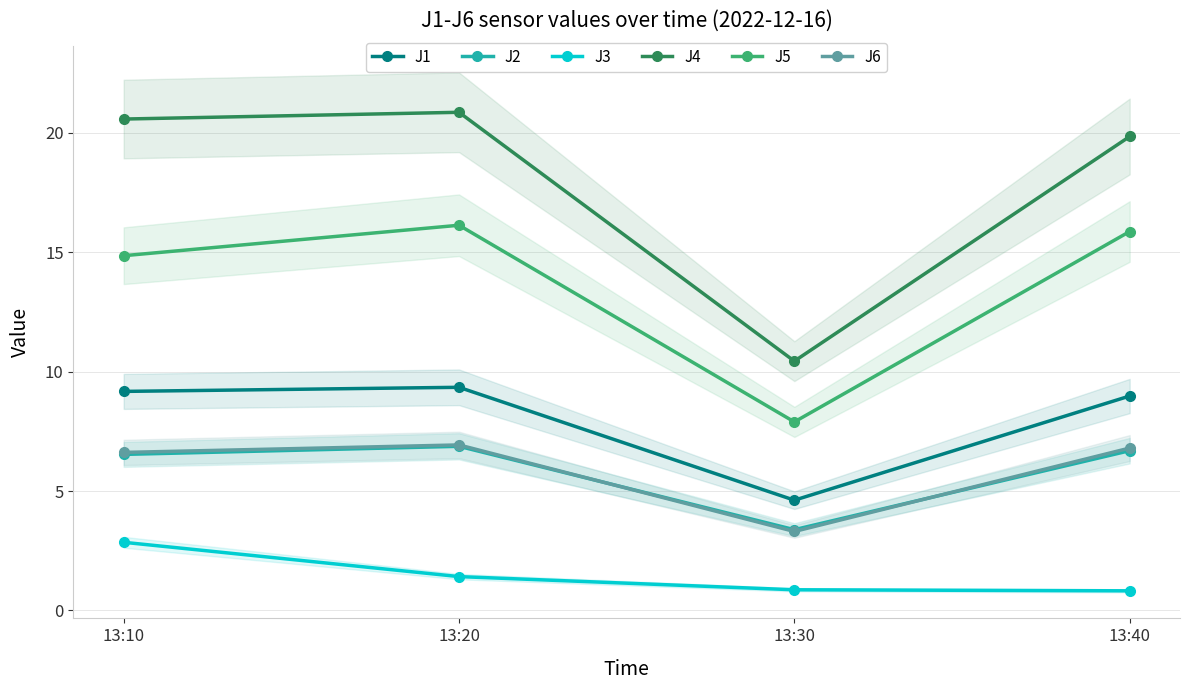

What is the average value of the J4 series?

17.9